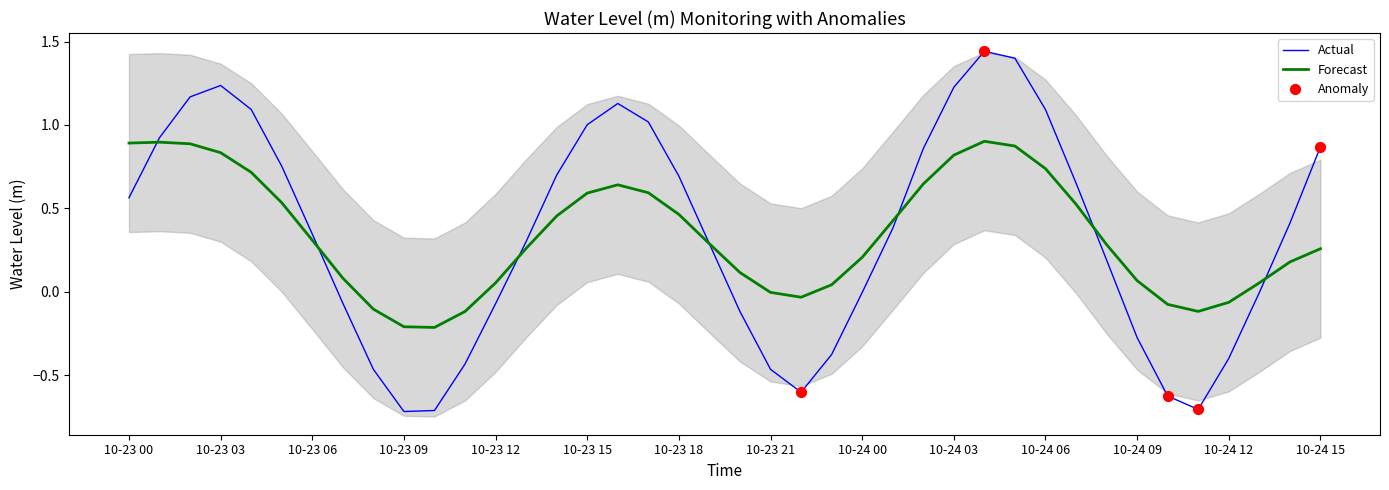

The Forecast series shows 0.1 at 10-24 00. True or false?

False